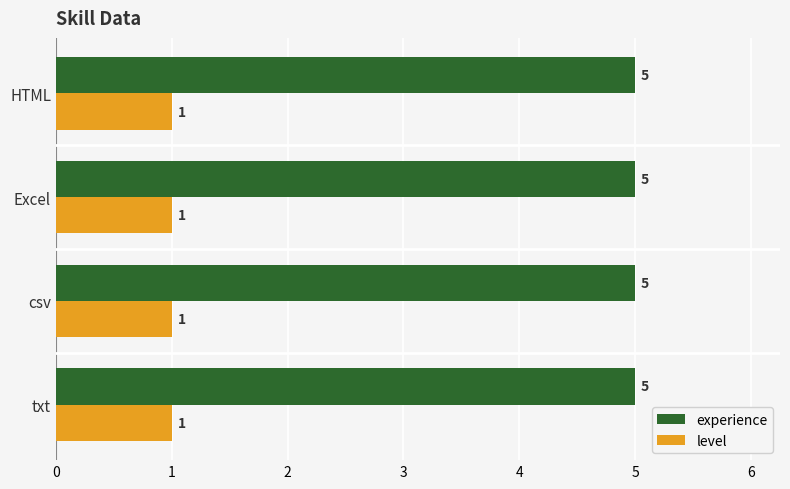

The experience series shows 5 at txt. True or false?

True